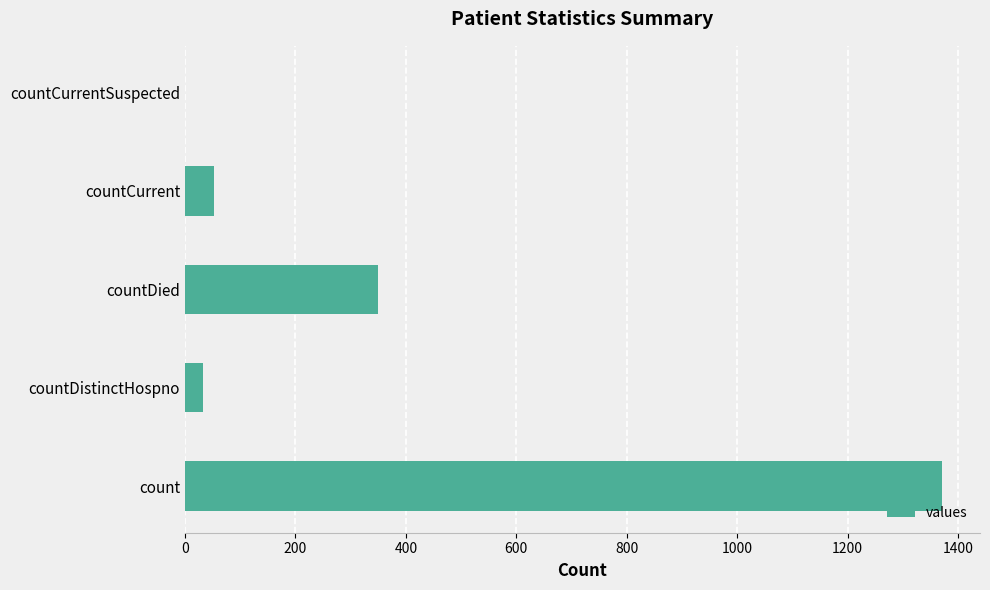

Between countDistinctHospno and countCurrentSuspected, which is larger?

countDistinctHospno